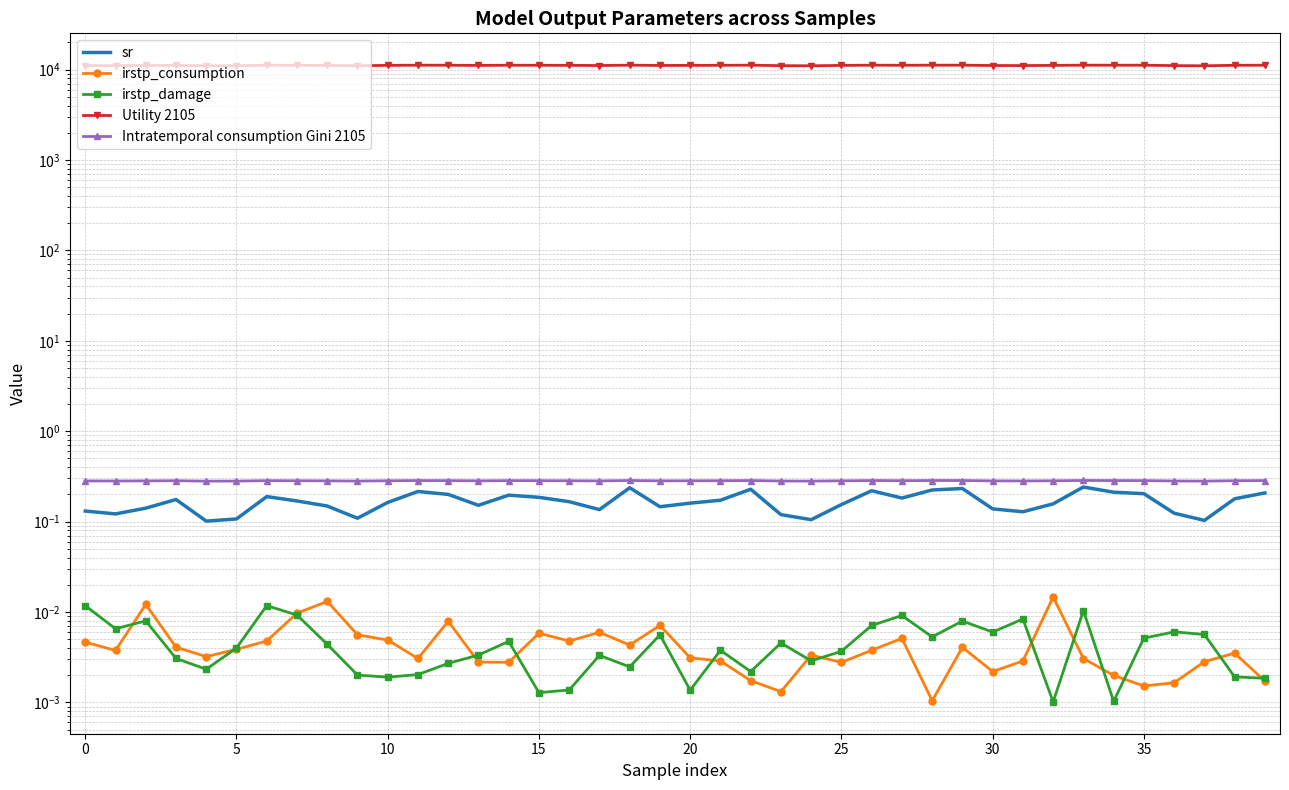

Is the value of sr at 13 greater than the value of irstp_damage at 33?

Yes